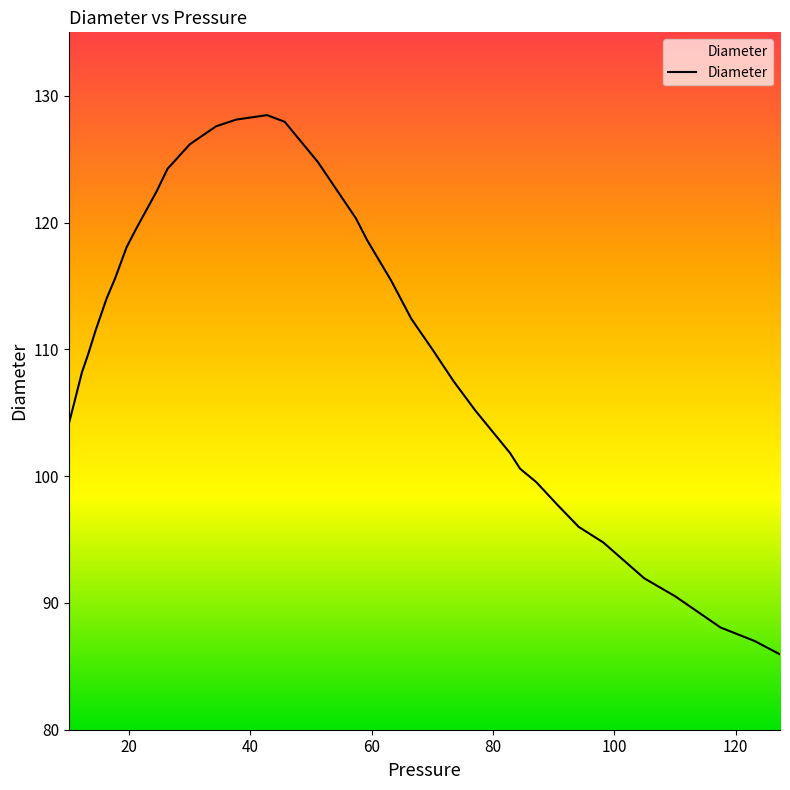

How many values are below 109?

16